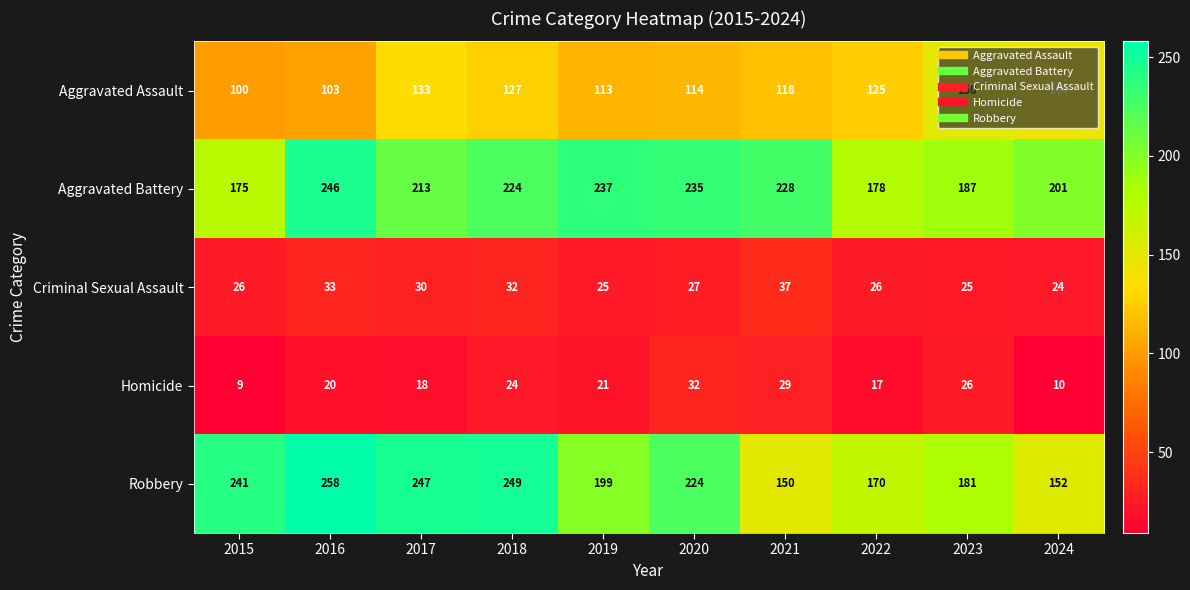

What is the sum of the Robbery values at 2019 and 2021?

349